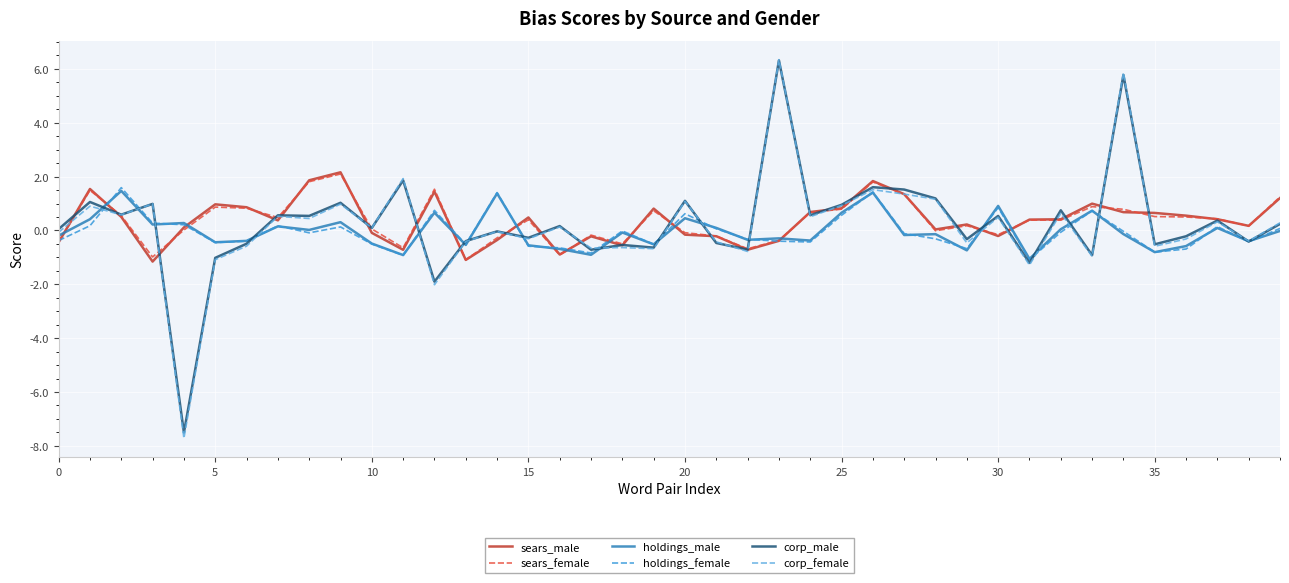

Which series has the widest spread of values?

corp_female